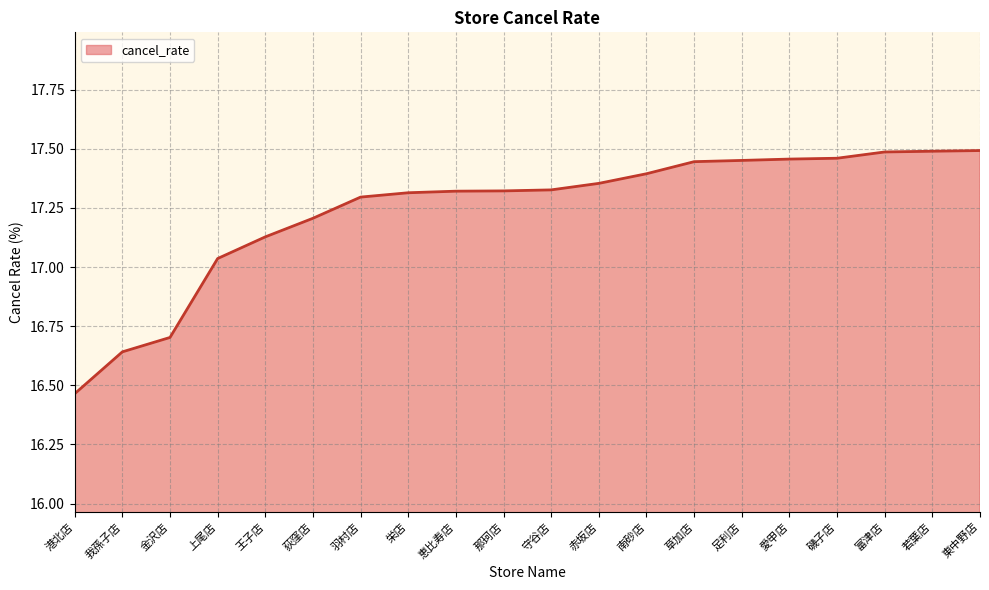

Does the chart have visible grid lines?

Yes